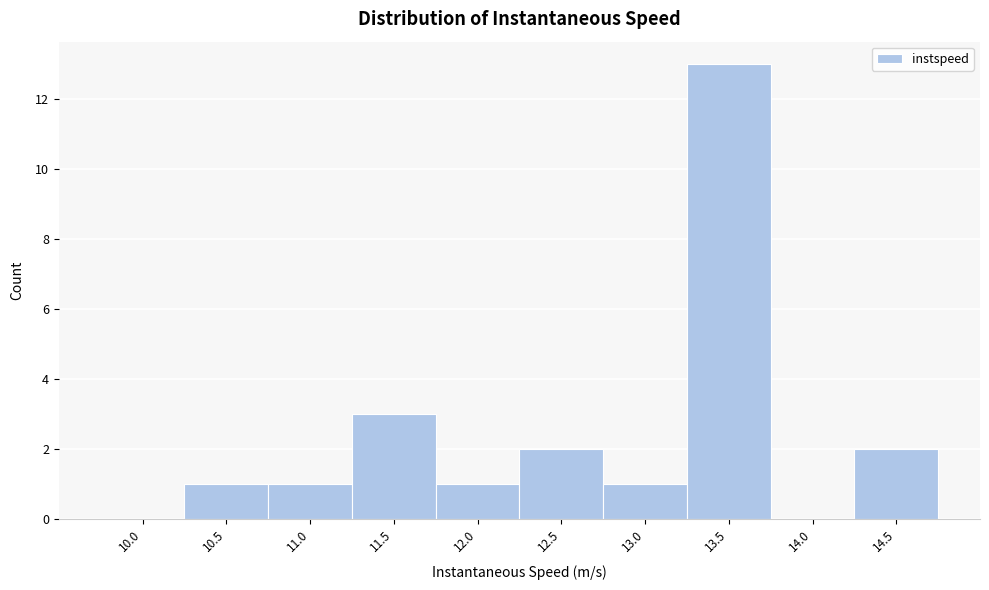

Reading left to right, transcribe all the data shown in this chart.

10.0=0	10.5=1	11.0=1	11.5=3	12.0=1	12.5=2	13.0=1	13.5=13	14.0=0	14.5=2